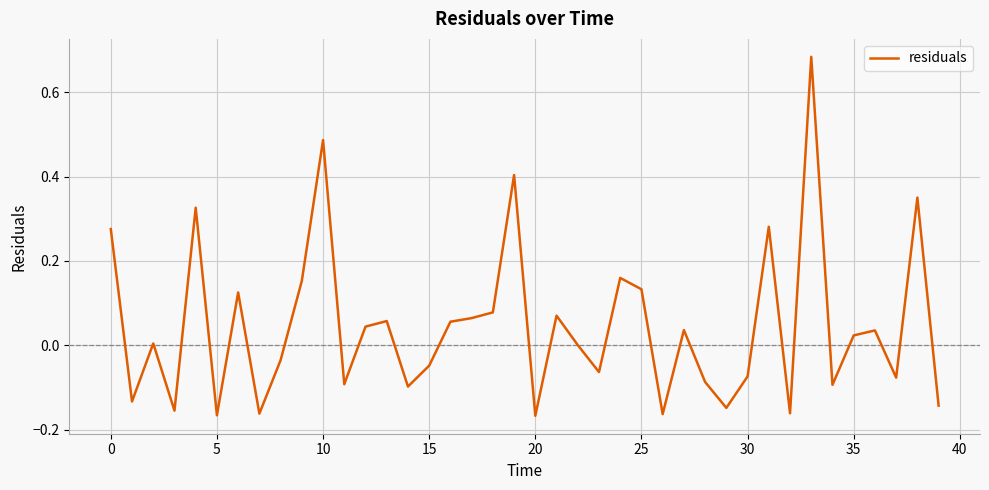

Is this an area chart (filled region under the line)?

No